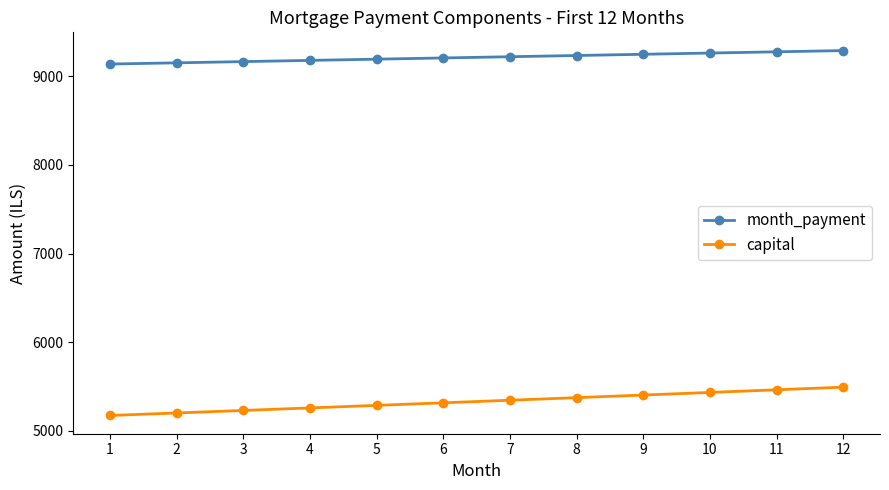

At how many categories does at least one series exceed 5177?

12